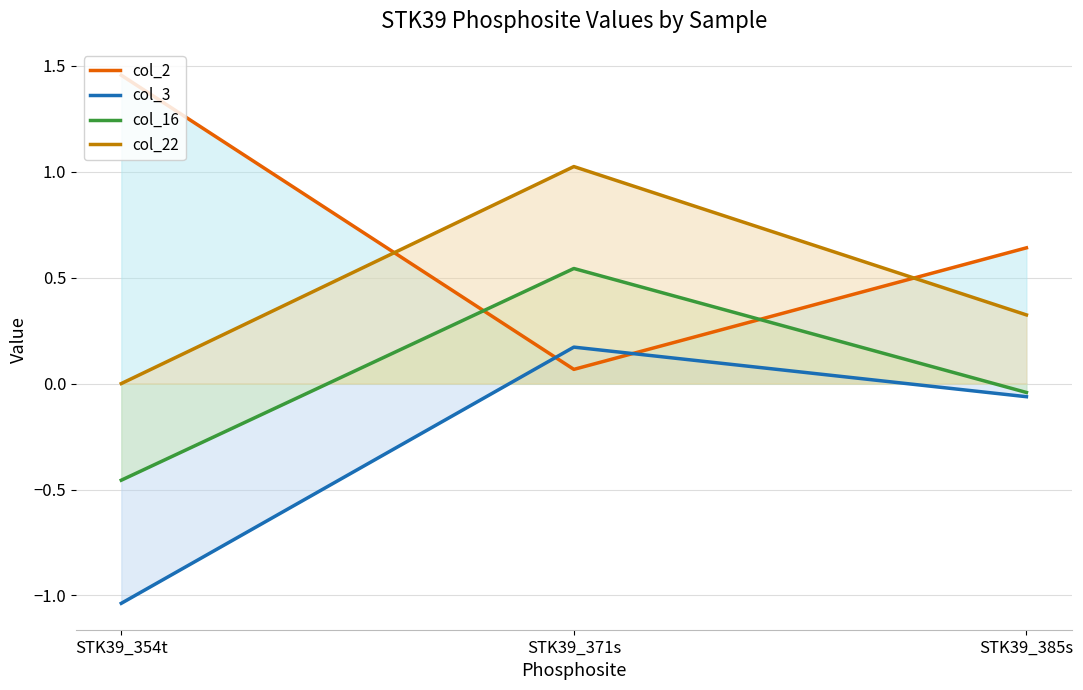

Reading right to left, what are all the values shown in this chart?

col_2: STK39_385s=0.6	STK39_371s=0.1	STK39_354t=1.5
col_3: STK39_385s=-0.1	STK39_371s=0.2	STK39_354t=-1.0
col_16: STK39_385s=-0.0	STK39_371s=0.5	STK39_354t=-0.5
col_22: STK39_385s=0.3	STK39_371s=1.0	STK39_354t=0.0